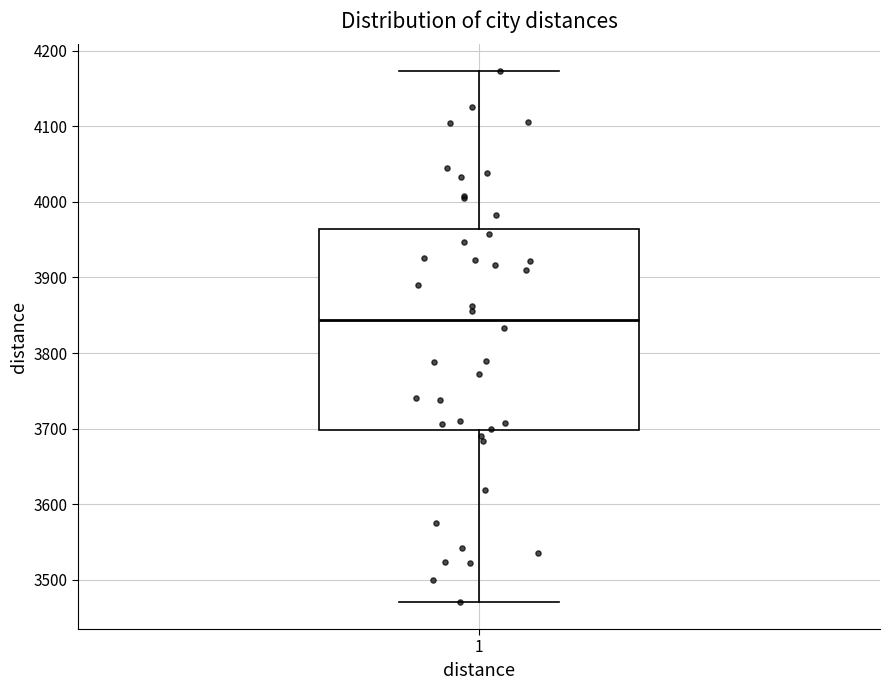

Transcribe this box plot: give where the median line is, the range the box spans, and where the two whiskers end, as read against the y-axis. The values are not printed on the chart, so give them approximately, as read against the axis.

median 3840, box 3700 to 3960, whiskers 3470 to 4170